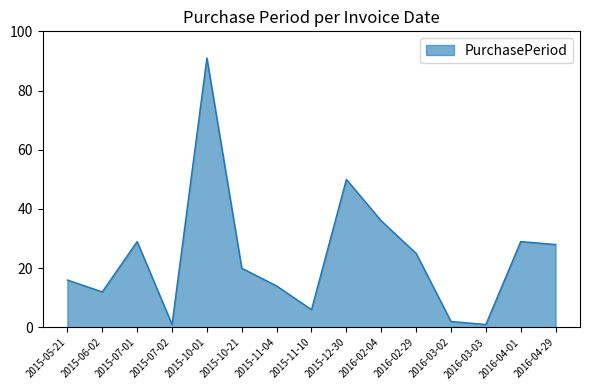

Reading left to right, extract all data points from this chart.

16	12	29	1	91	20	14	6	50	36	25	2	1	29	28